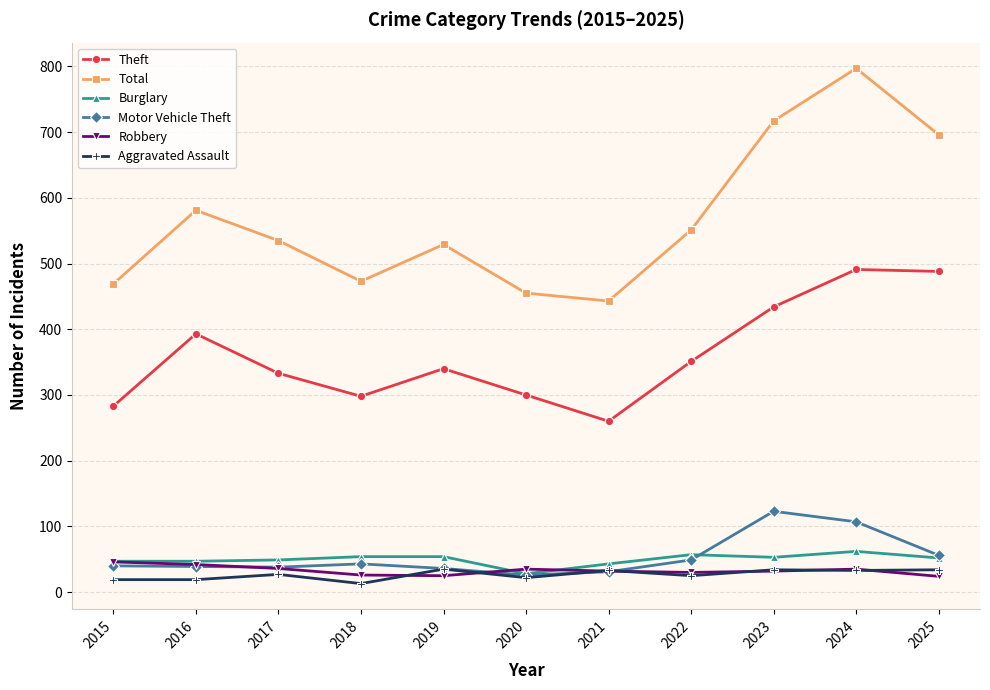

At how many categories does at least one series exceed 750?

1